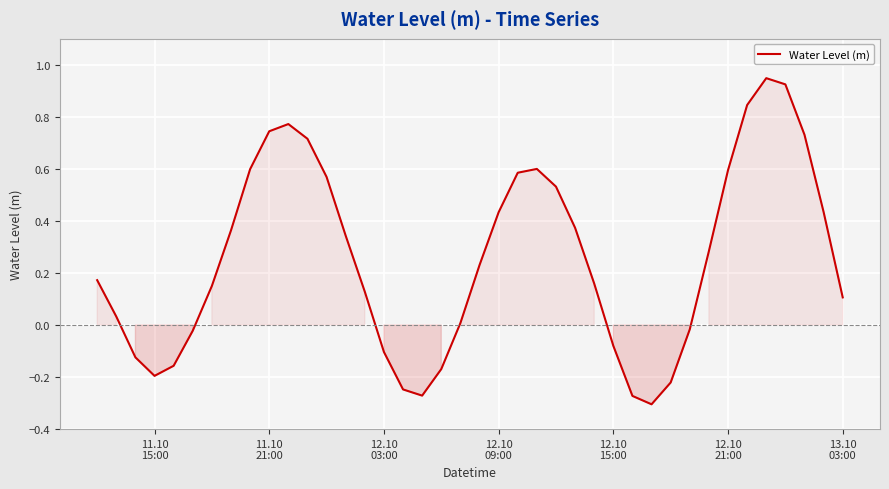

What is the difference between the maximum and minimum values?

1.3